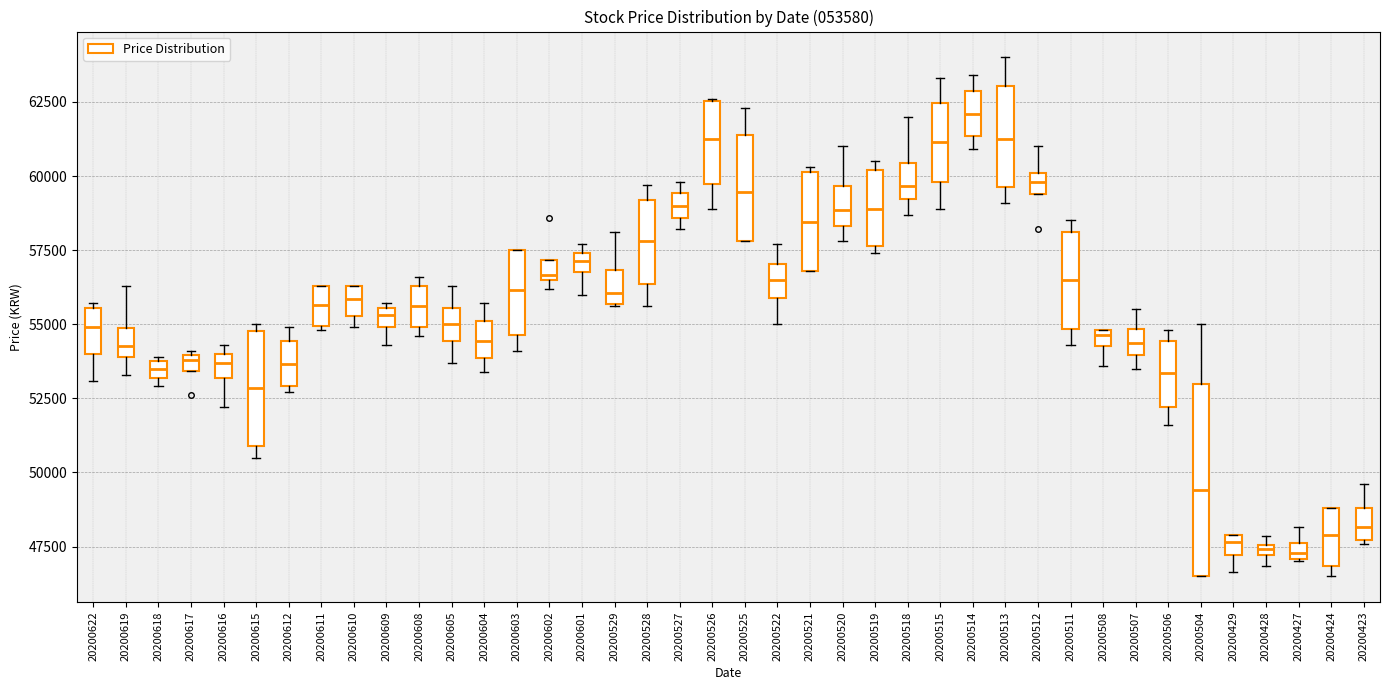

Which box is the tallest, from its lower edge to its upper edge?

20200504